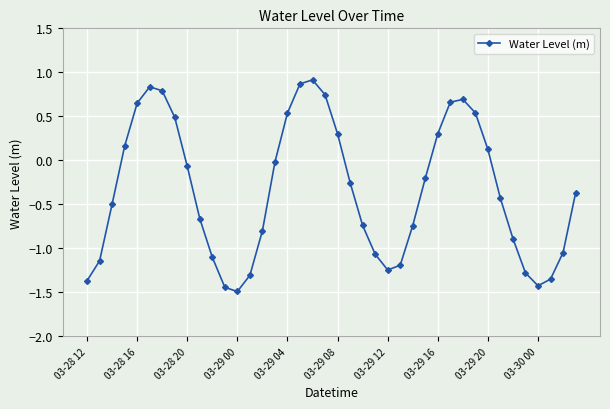

Does the chart have visible grid lines?

Yes